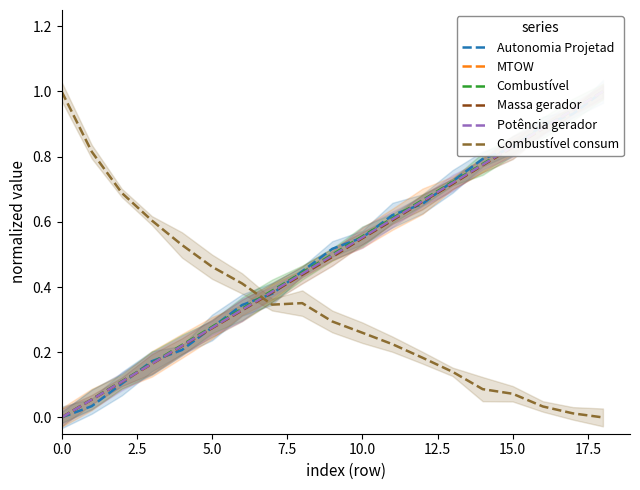

At which label is Combustível consum closest to 0?

18